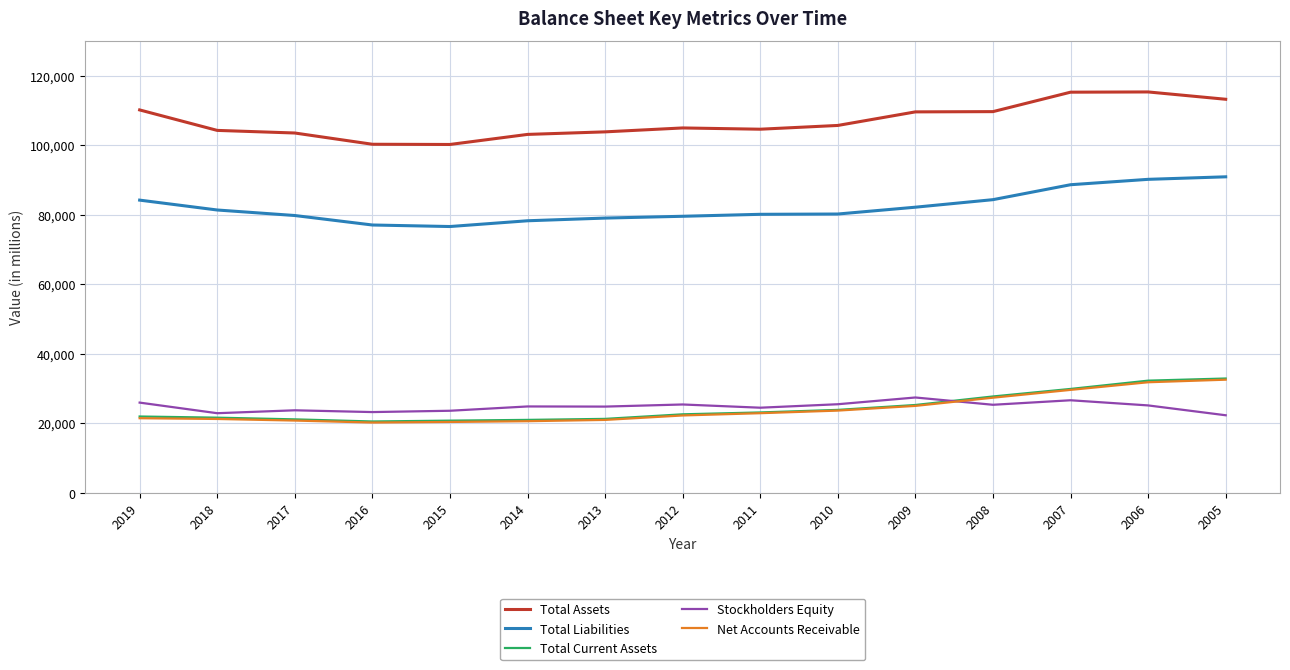

What is the difference between the highest and lowest values at 2019?

88670